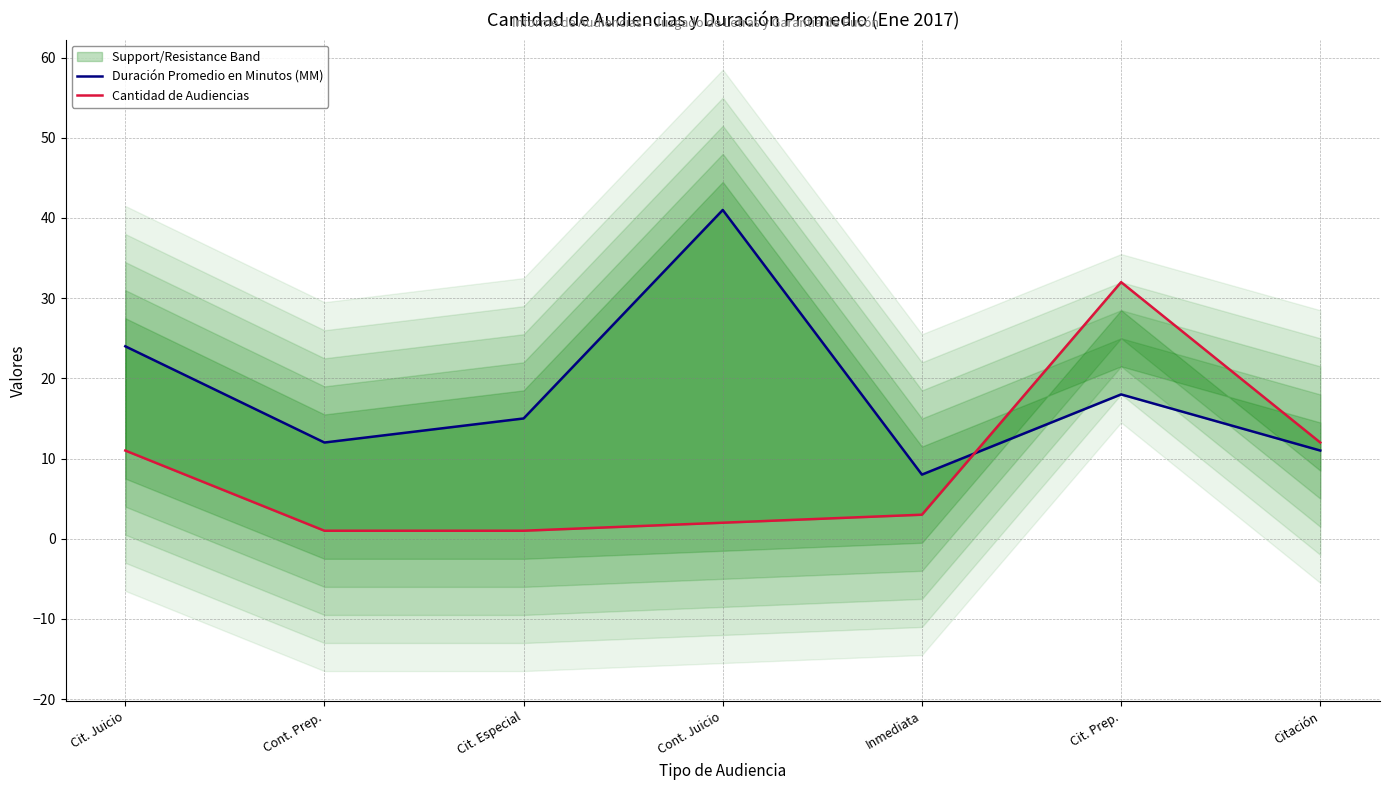

At which label does Cantidad de Audiencias reach its peak?

Cit. Prep.